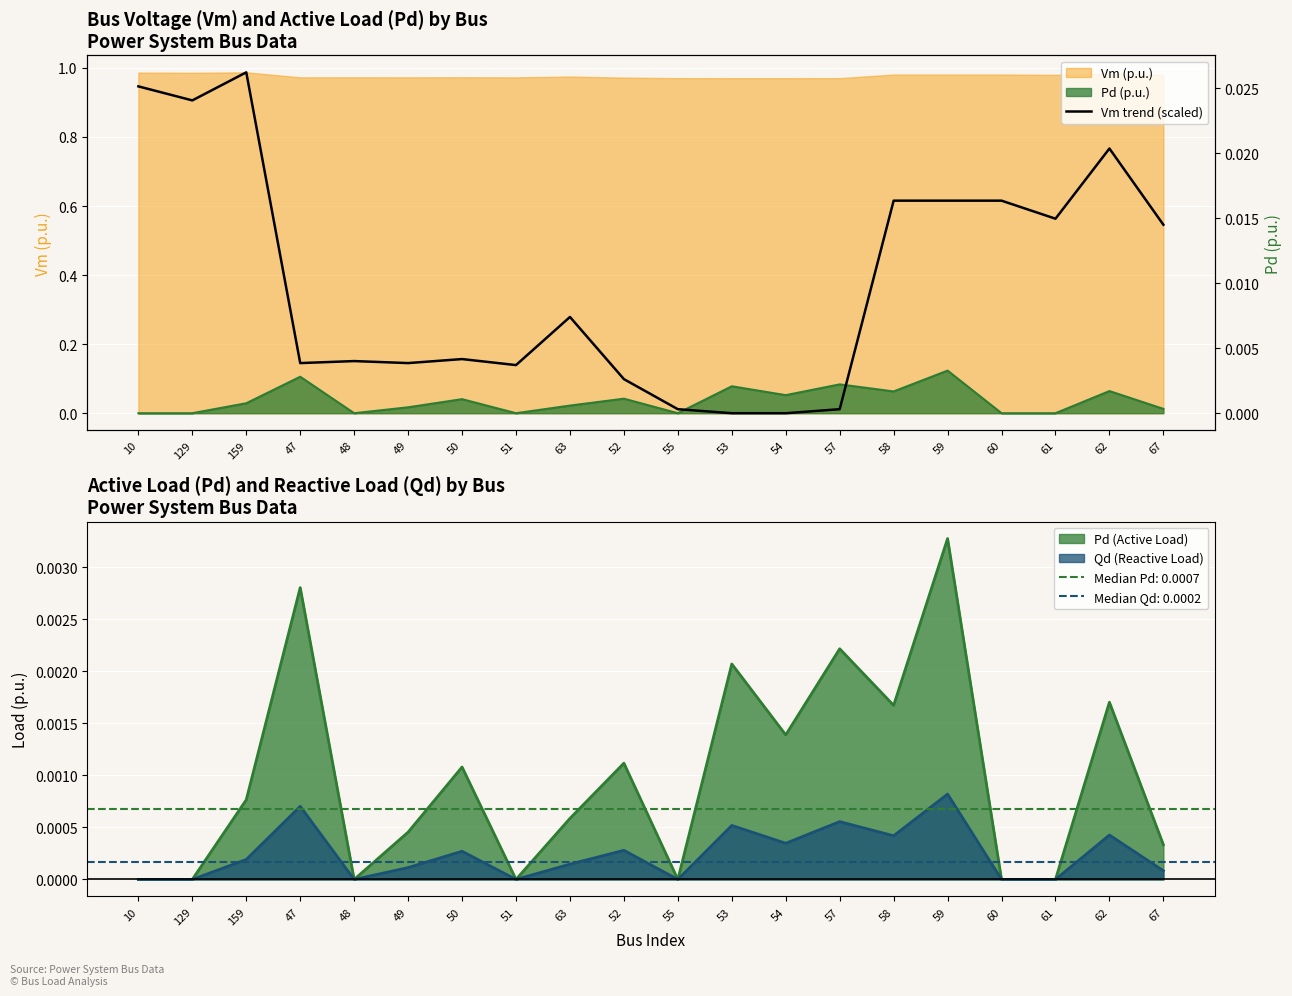

Which has a higher value, 57 or 52?

52